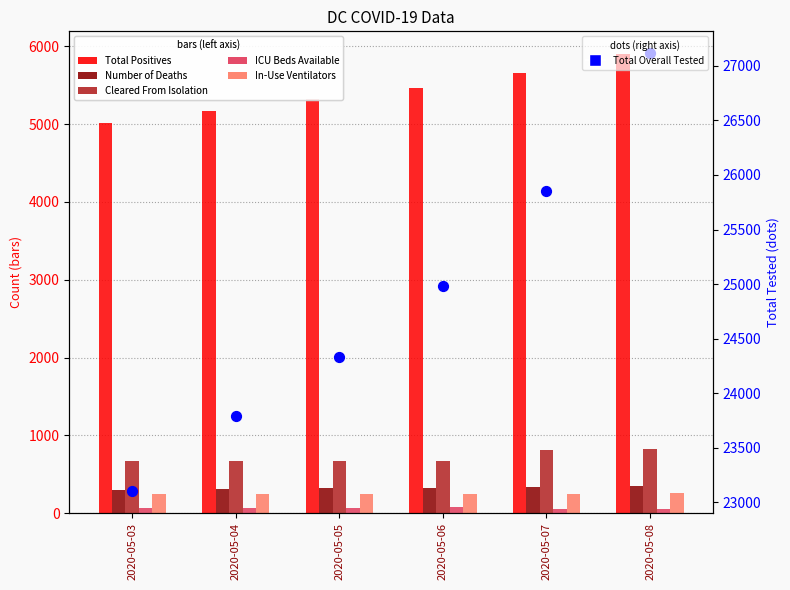

What are all the series names shown in the legend?

Total Positives, Number of Deaths, Cleared From Isolation, ICU Beds Available, In-Use Ventilators, Total Overall Tested